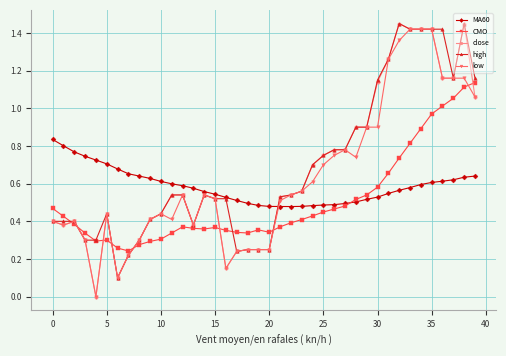

True or false: high has more than 2 interior local peaks.

True